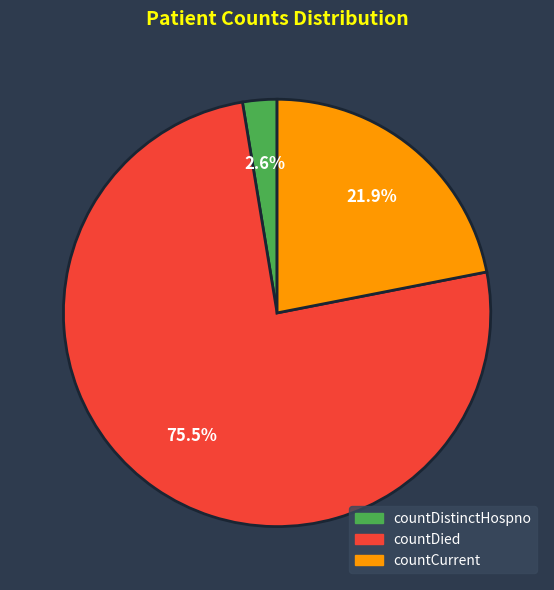

What portion of the pie excludes countDied?

24.5%